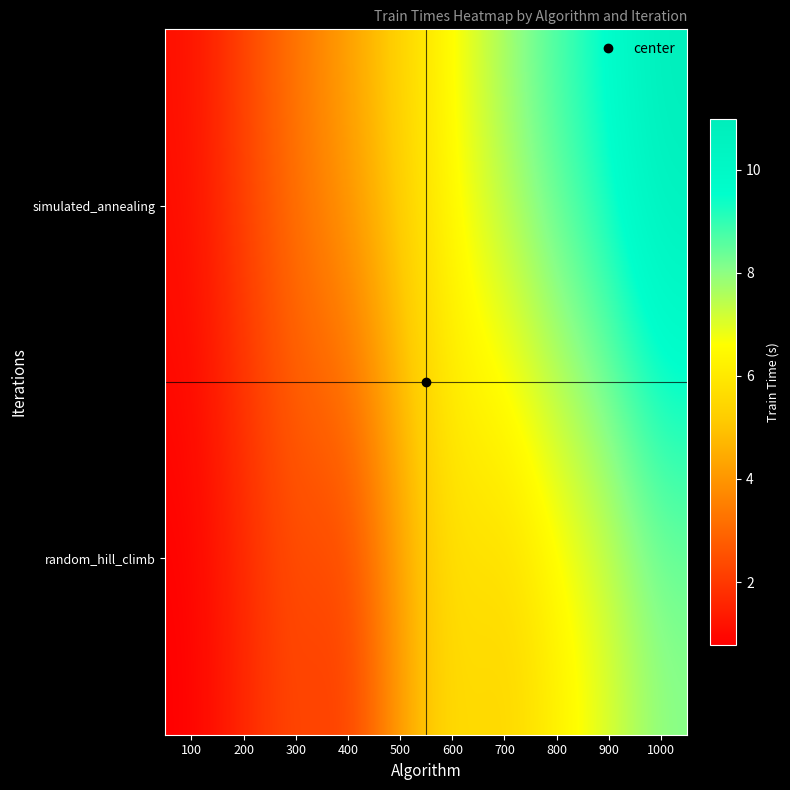

Reading left to right, extract all data points from this chart.

random_hill_climb: 100=0.8	200=1.6	300=2.4	400=1.9	500=4.2	600=5.8	700=5.3	800=6.1	900=7.0	1000=8.0
simulated_annealing: 100=1.1	200=2.2	300=3.3	400=4.3	500=5.4	600=6.6	700=7.8	800=8.8	900=9.7	1000=11.0